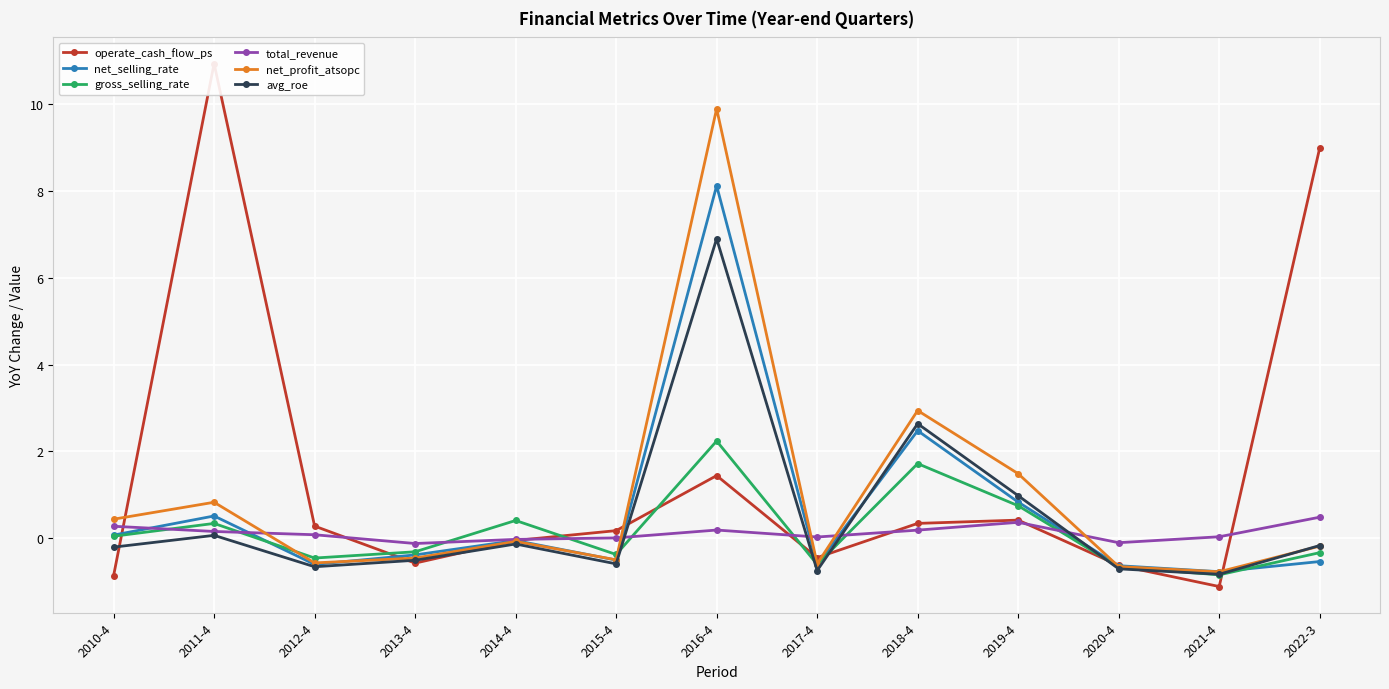

What is the total value across all series at 2010-4?

-0.2